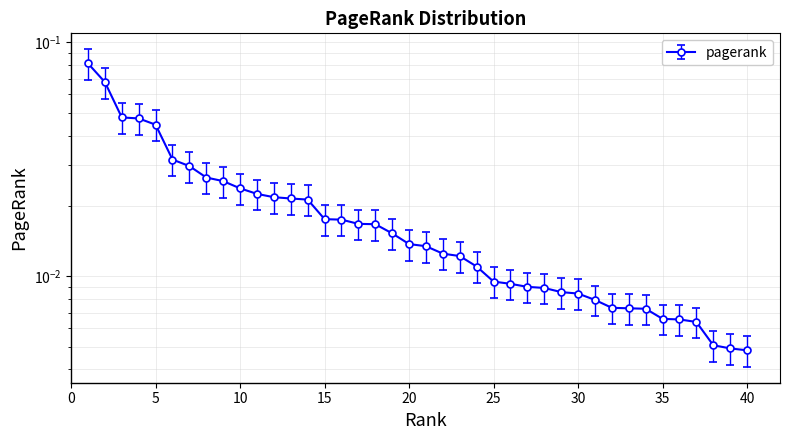

How many lines are shown in the chart?

1